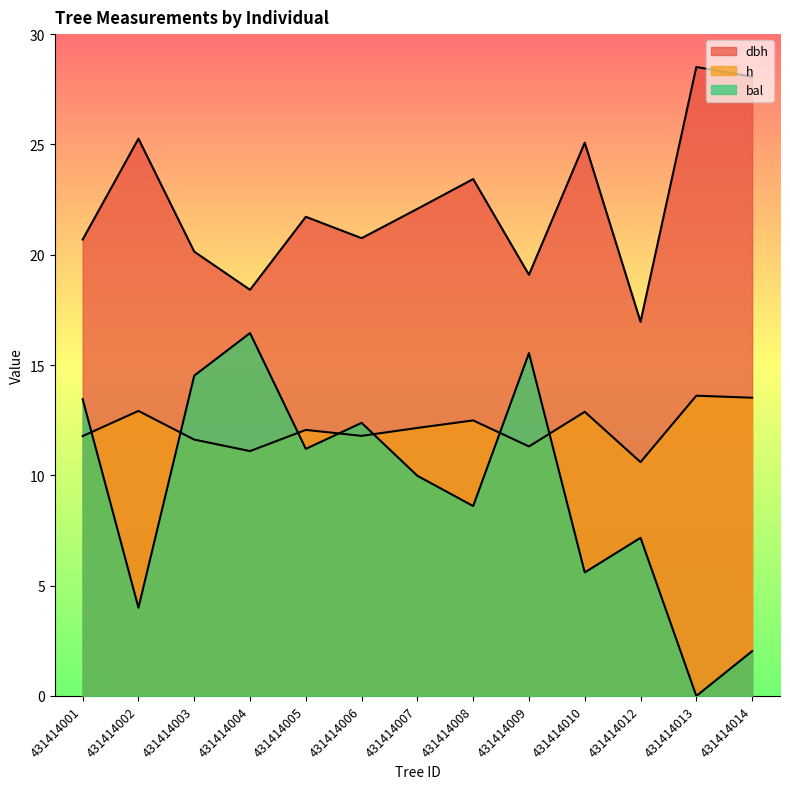

What is the greatest value displayed?

28.5